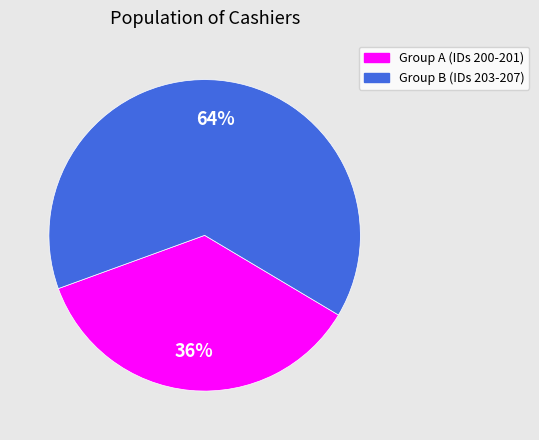

Does any single category account for the majority?

Yes